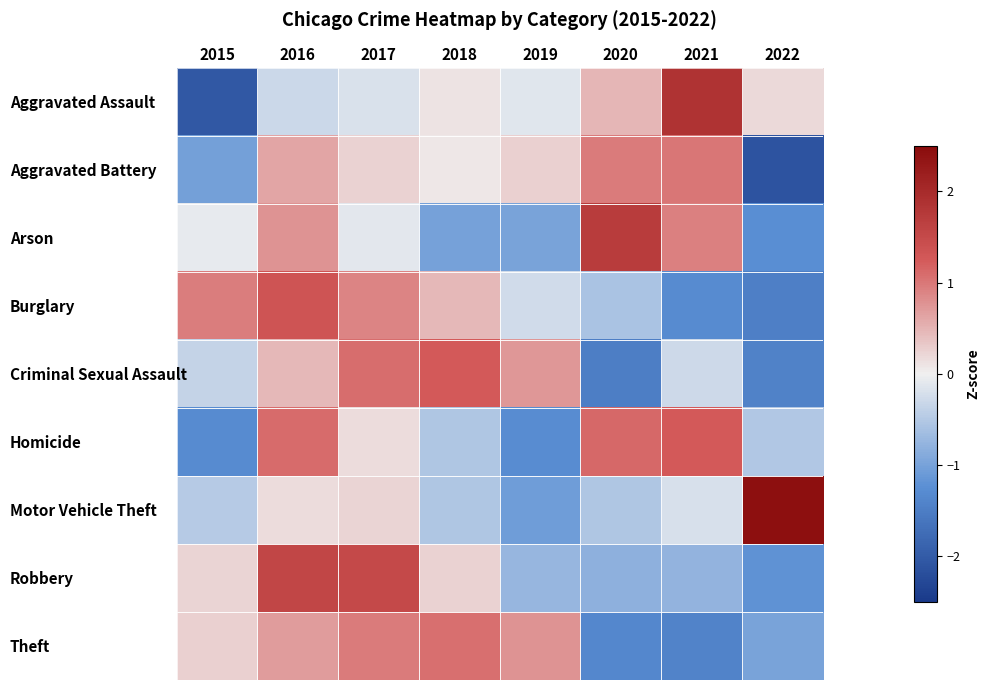

What is the smallest value displayed?

-2.1